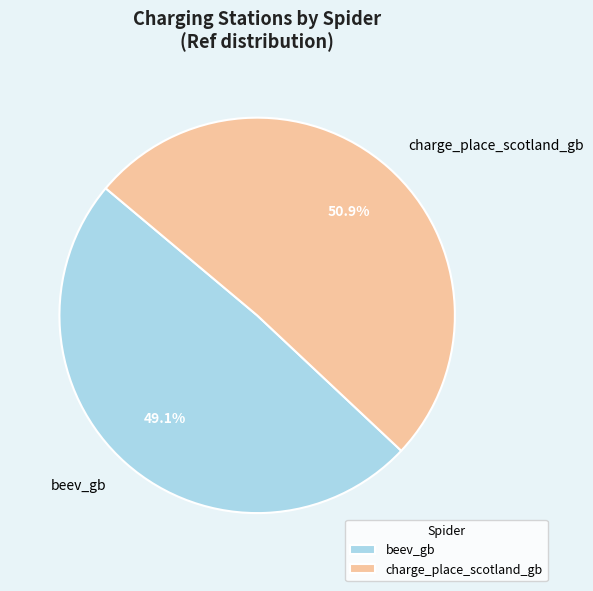

To the nearest percent, what is the difference between the largest and smallest slice percentages?

2%